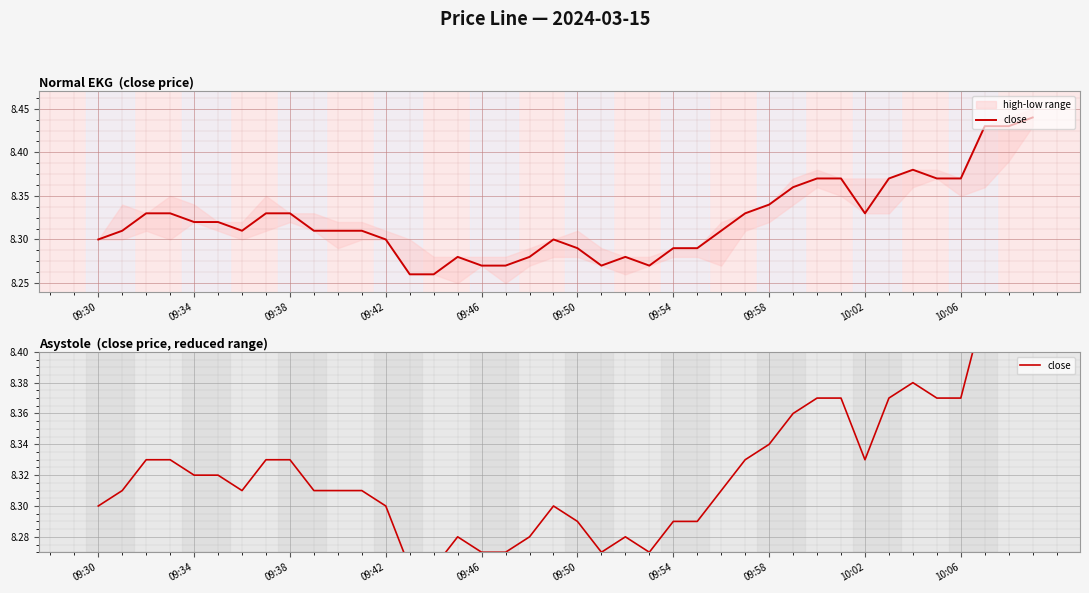

Rank the categories by value from lowest to highest.

13, 14, 16, 17, 21, 23, 15, 18, 22, 20, 24, 25, 09:30, 12, 19, 09:34, 09:54, 10:06, 10, 11, 26, 09:46, 09:50, 09:38, 09:42, 09:58, 10:02, 27, 32, 28, 29, 30, 31, 33, 35, 36, 34, 37, 38, 39